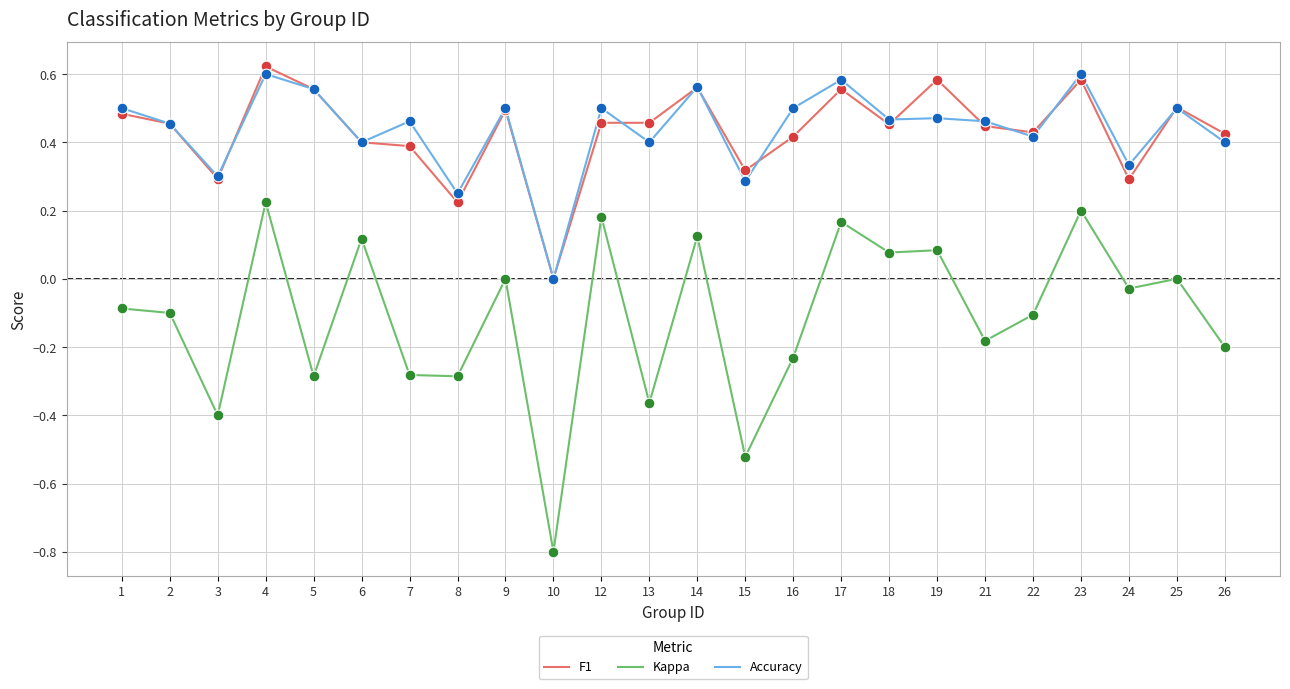

Is the value of Kappa at 22 greater than the value of F1 at 25?

No